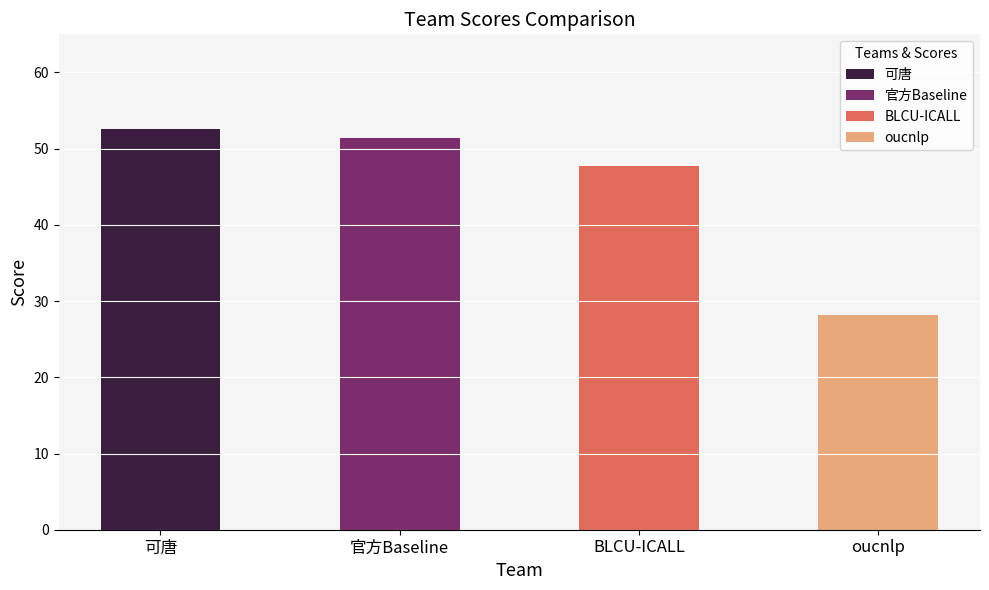

What is the ratio of the value at oucnlp to the value at BLCU-ICALL?

0.6